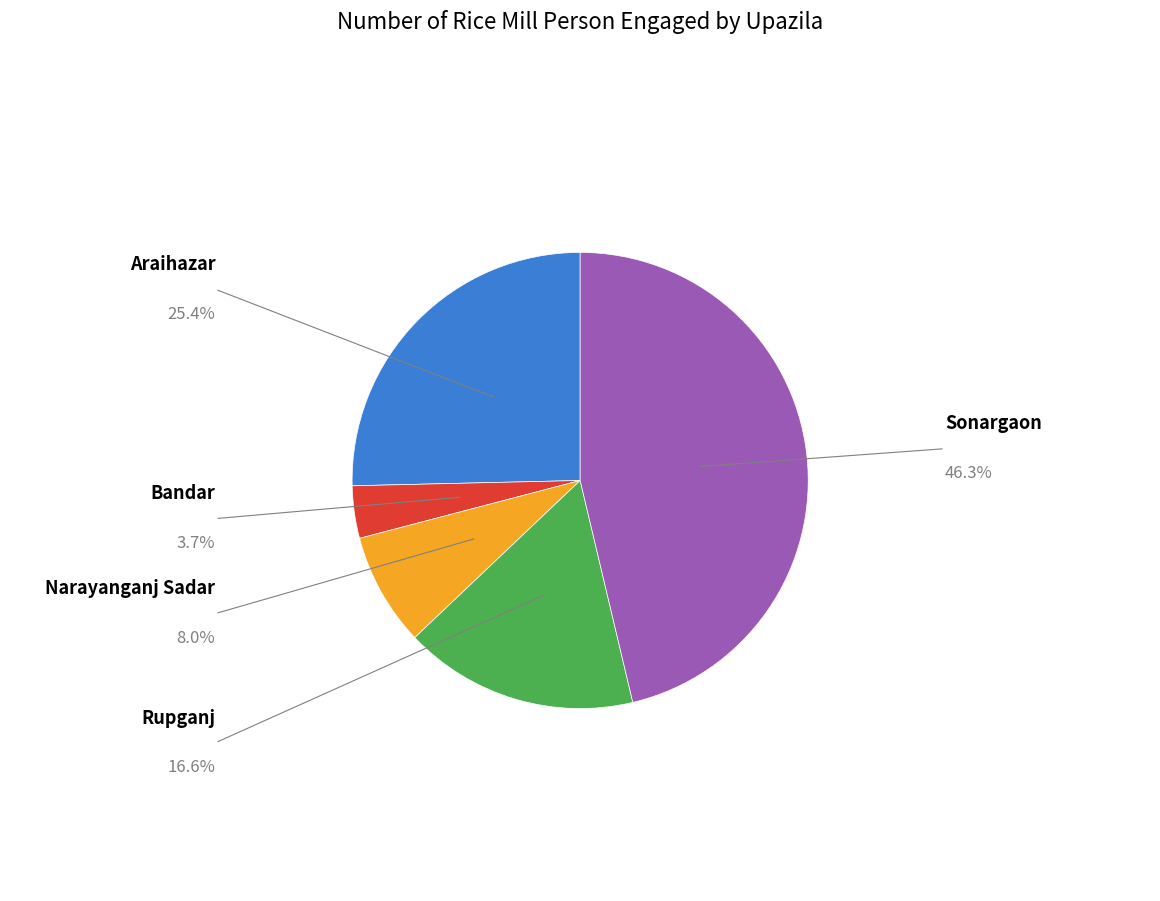

Is Narayanganj Sadar the majority of the pie?

No